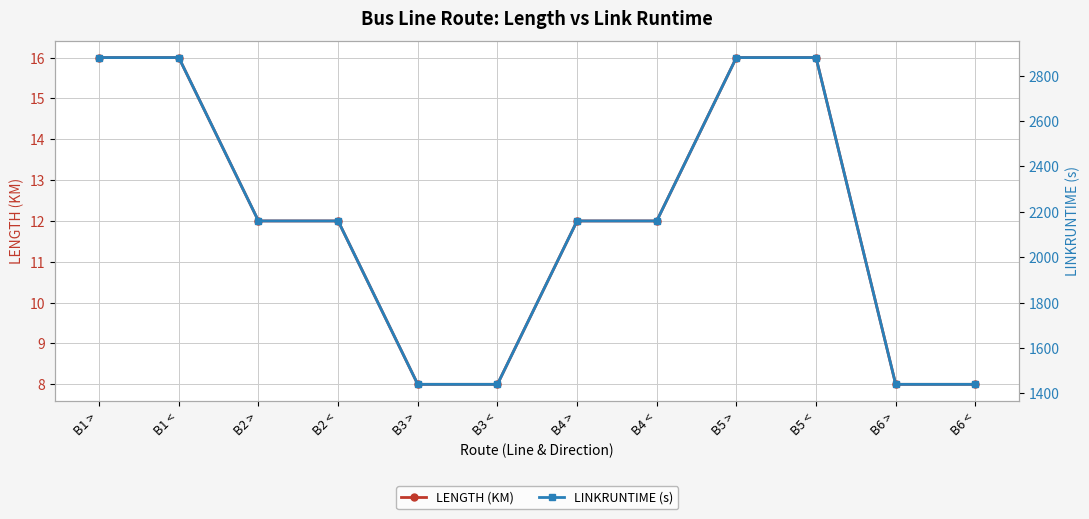

What is the difference between the maximum and minimum values in the LENGTH (KM) series?

8